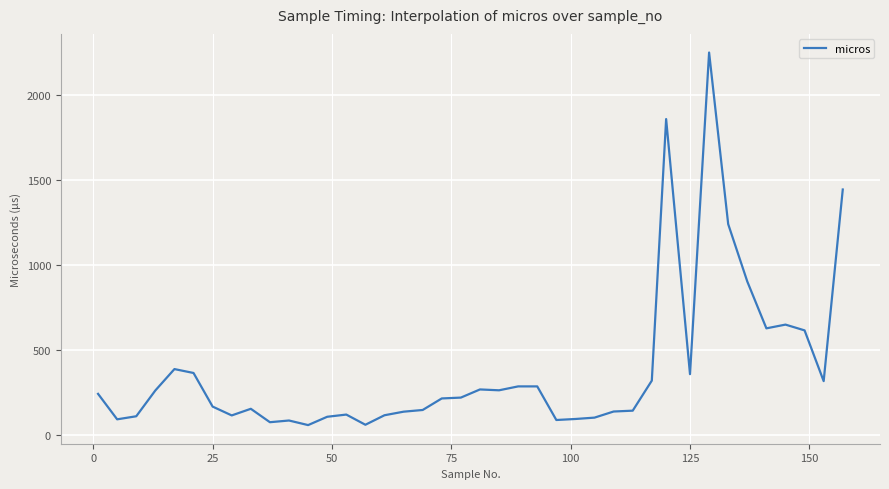

What is the difference between the maximum and minimum values?

2195